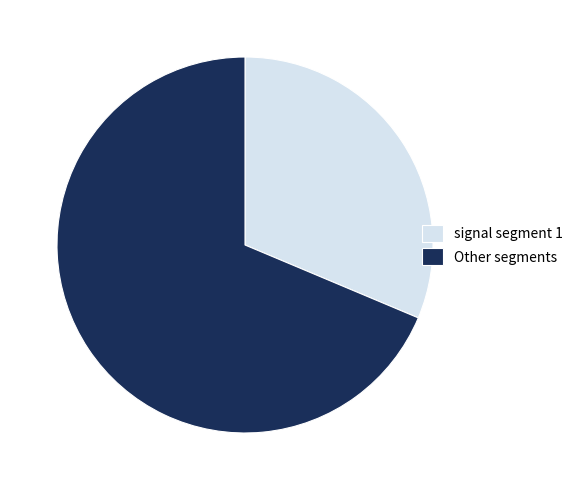

Is there any slice that represents more than half of the pie?

Yes